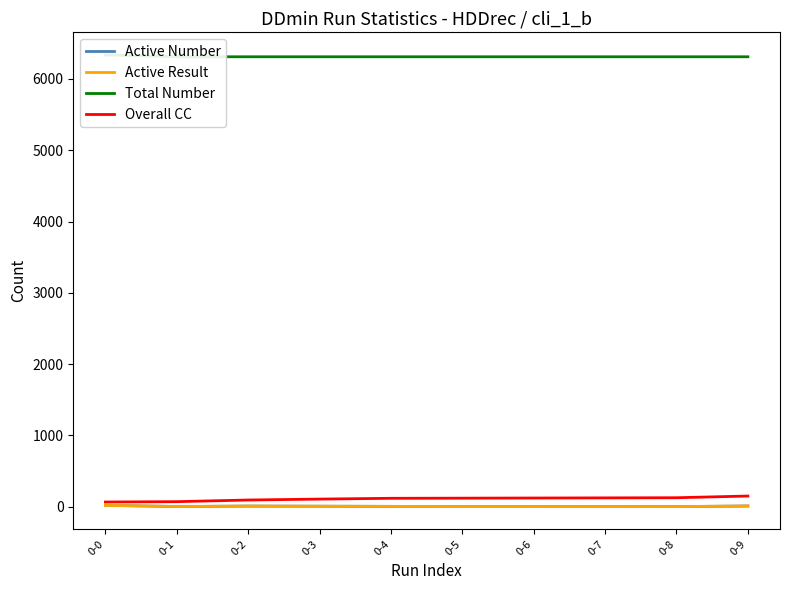

Reading left to right, list all the values displayed in this chart.

Active Number: 0-0=20	0-1=3	0-2=9	0-3=7	0-4=5	0-5=2	0-6=2	0-7=2	0-8=2	0-9=10
Active Result: 0-0=19	0-1=3	0-2=9	0-3=7	0-4=5	0-5=2	0-6=2	0-7=2	0-8=2	0-9=10
Total Number: 0-0=6337	0-1=6311	0-2=6311	0-3=6311	0-4=6311	0-5=6311	0-6=6311	0-7=6311	0-8=6311	0-9=6311
Overall CC: 0-0=66	0-1=71	0-2=94	0-3=107	0-4=118	0-5=120	0-6=122	0-7=124	0-8=126	0-9=150